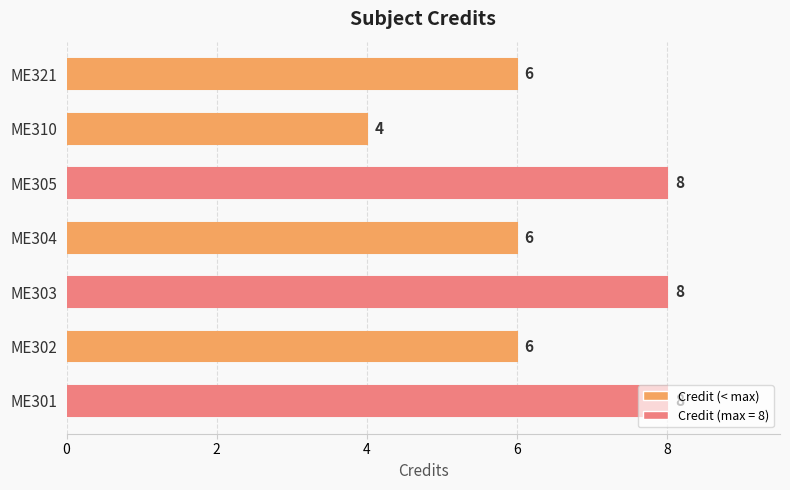

What is the minimum value shown in the chart?

4